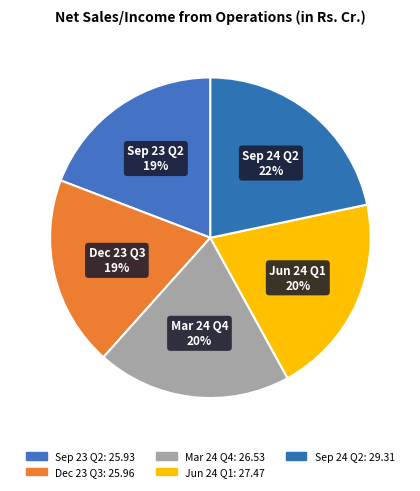

Count the number of slices in the pie.

5